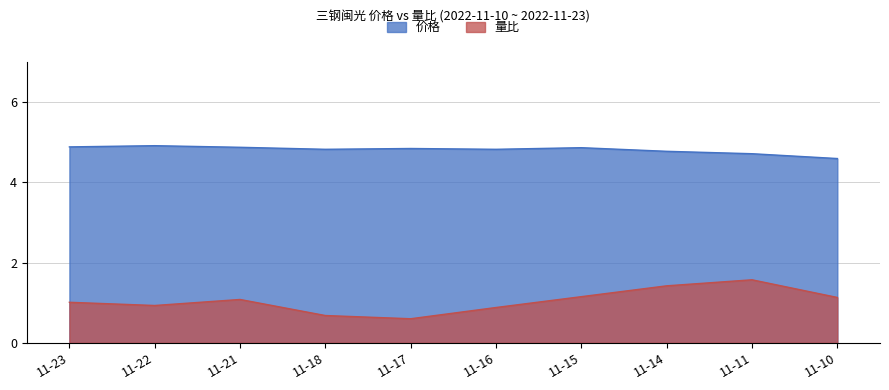

The value of 量比 at 11-14 is 0.4. True or false?

False